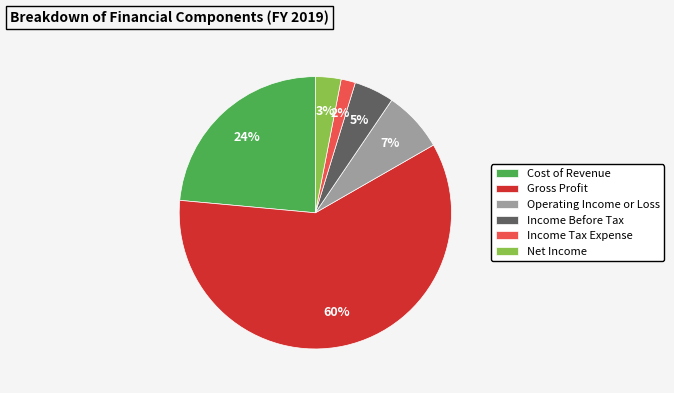

Is there a majority slice in this chart?

Yes